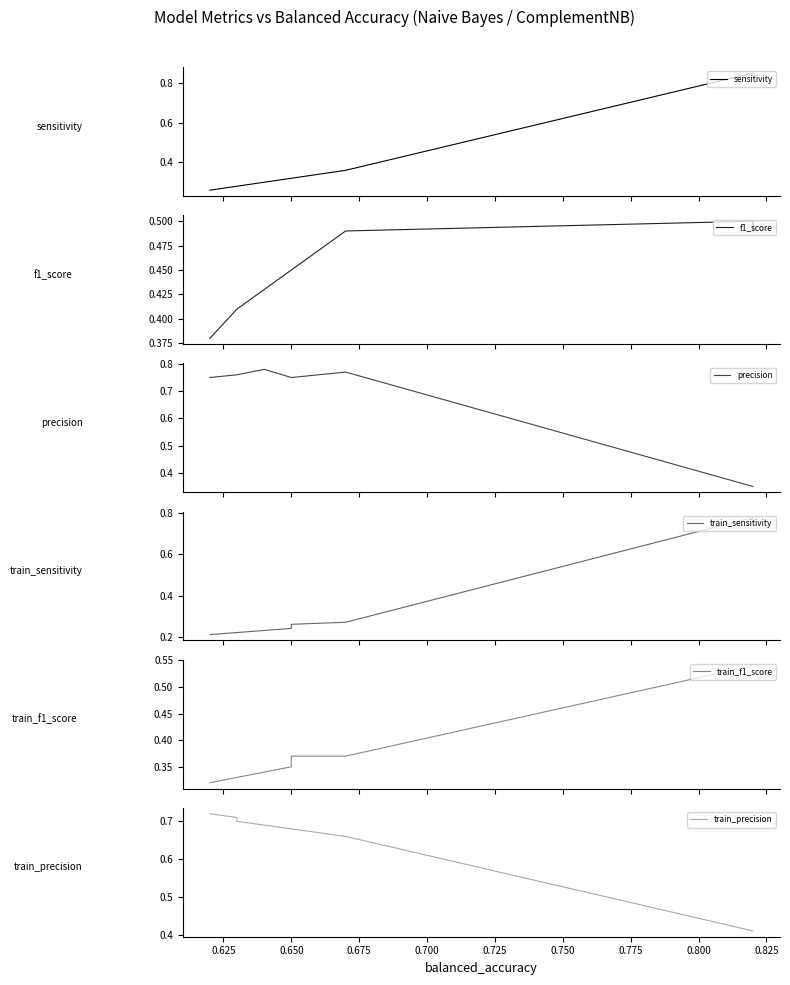

The value of precision at 38 is 1.3. True or false?

False